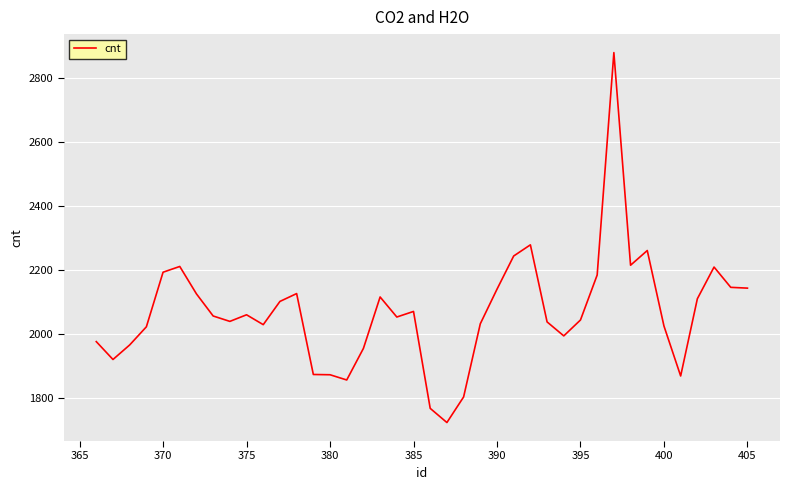

What is the smallest value displayed?

1723.2